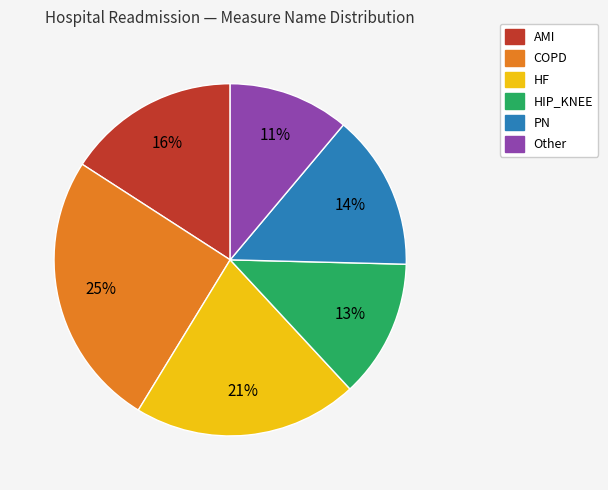

Between HIP_KNEE and Other, which is larger?

HIP_KNEE